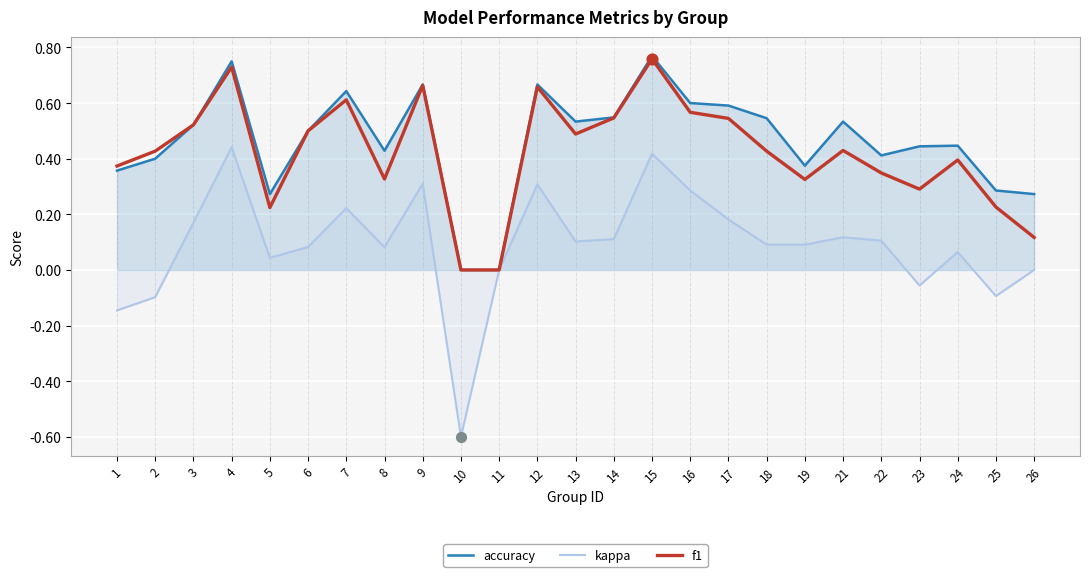

Which series contains the lowest Y value?

kappa